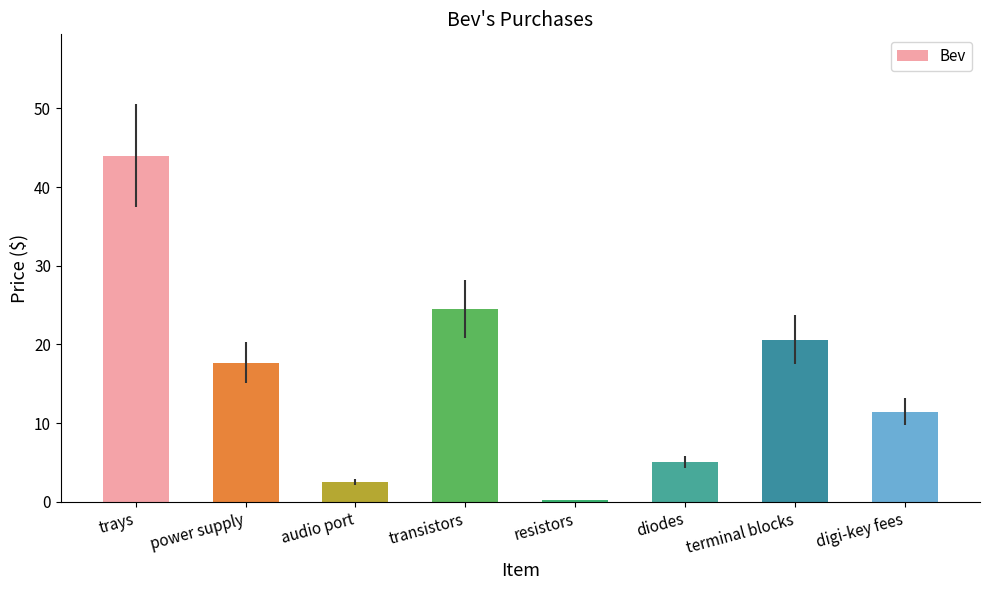

The value at trays is 44.0. True or false?

True